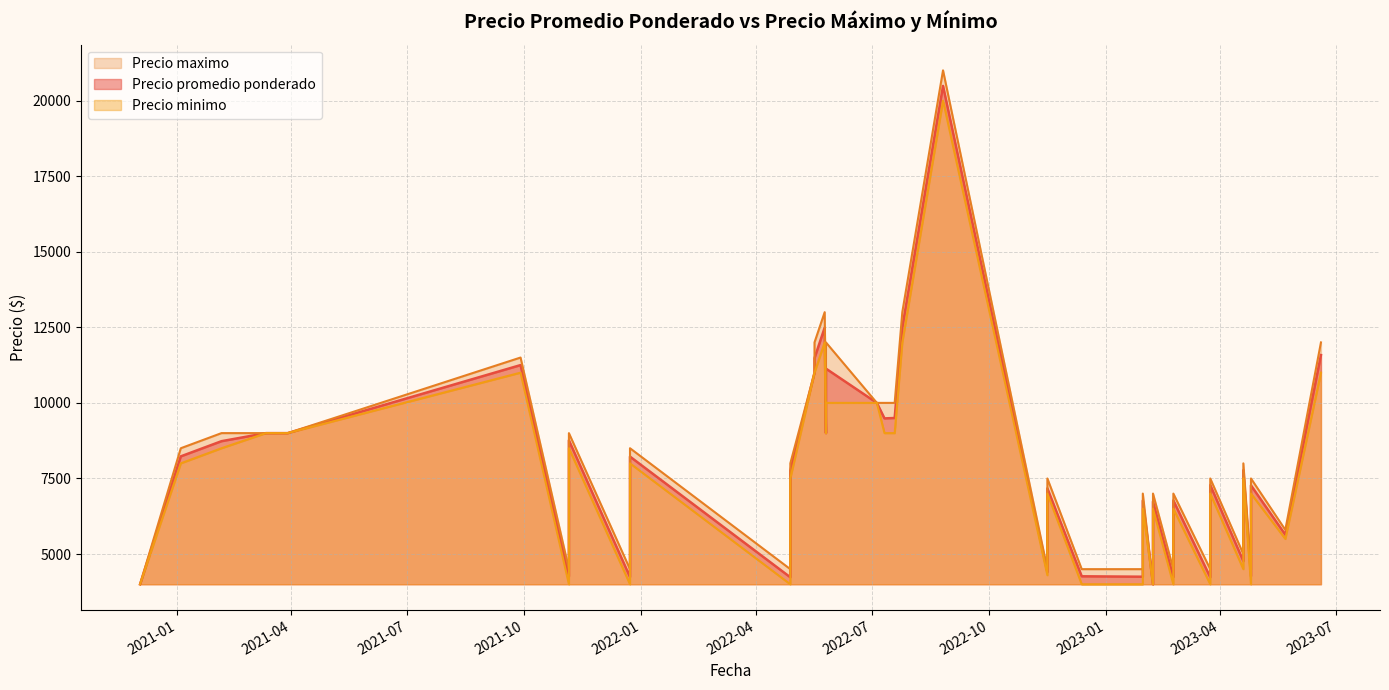

Between 2021-01-04 and 2023-04-19, which is larger?

2021-01-04